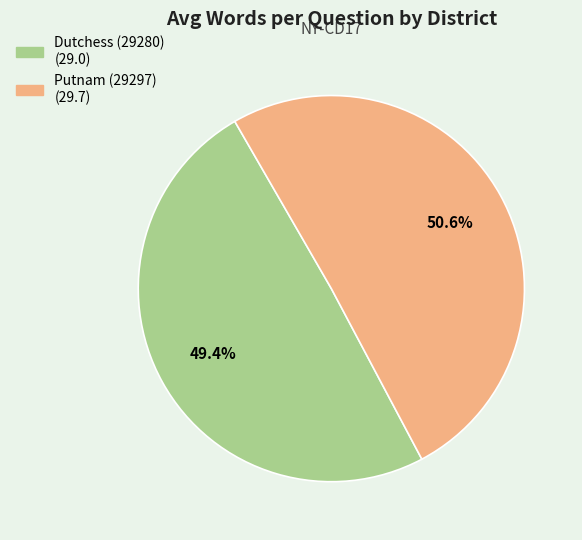

Rank the categories by value from highest to lowest.

Putnam (29297), Dutchess (29280)